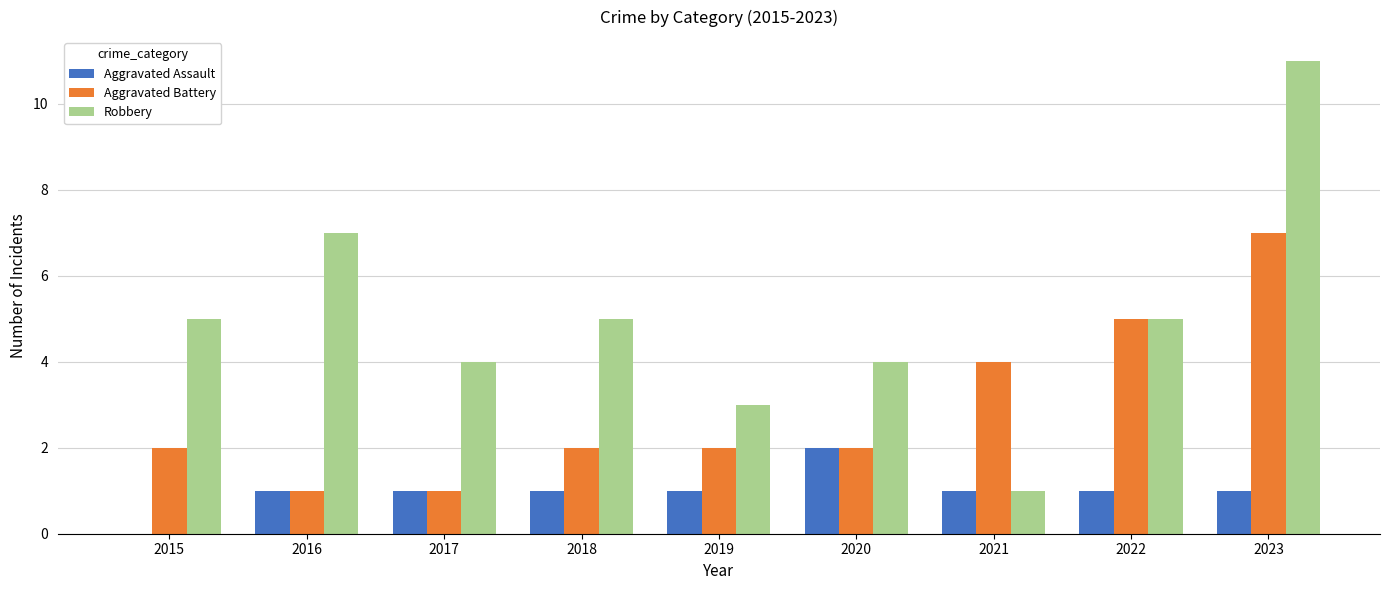

How many groups of bars are there?

9